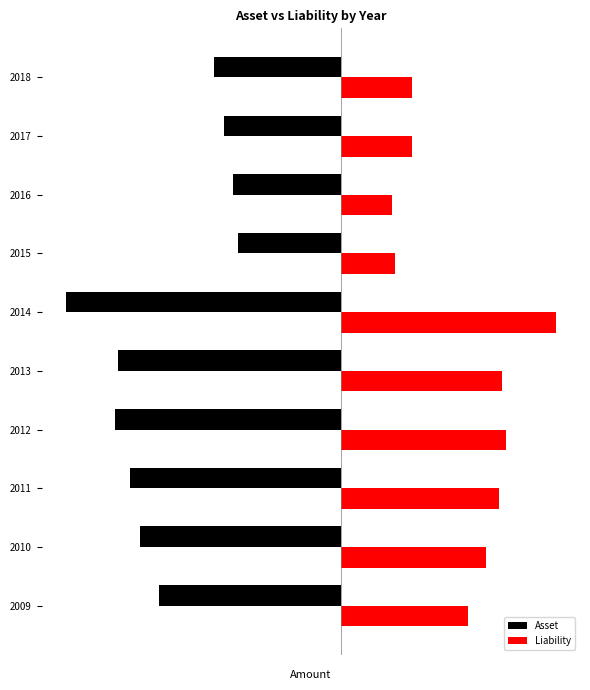

What are all the series names shown in the legend?

Asset, Liability